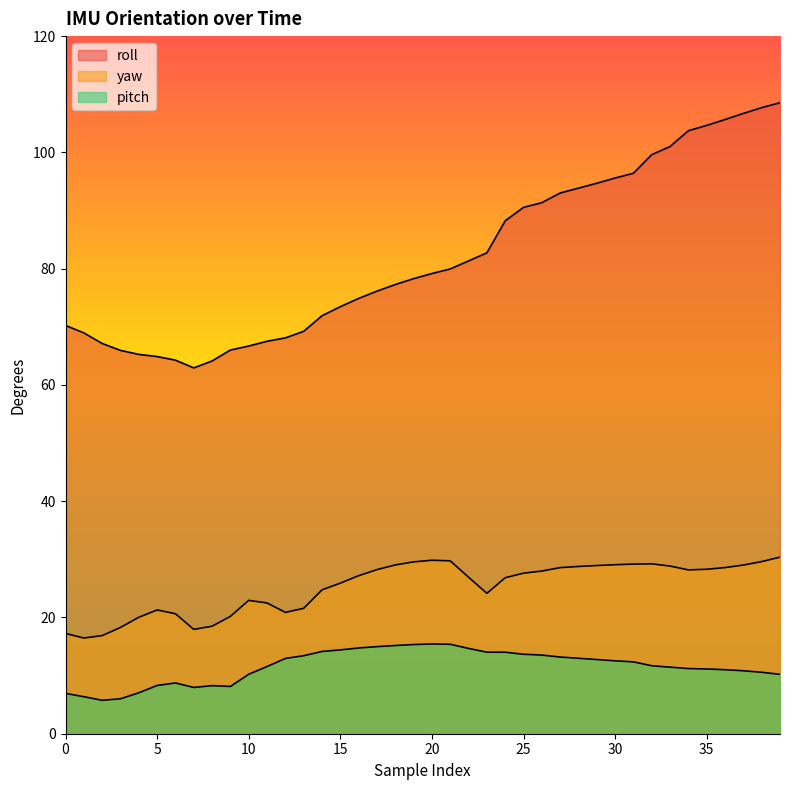

Reading right to left, list all the values displayed in this chart.

roll: 108.5	107.7	106.7	105.7	104.6	103.7	101.0	99.6	96.4	95.6	94.7	93.8	93.0	91.3	90.5	88.2	82.7	81.3	80.0	79.2	78.3	77.3	76.1	74.9	73.5	71.9	69.2	68.1	67.5	66.7	66.0	64.1	62.9	64.3	64.9	65.2	65.9	67.1	69.0	70.2
yaw: 30.4	29.6	29.0	28.6	28.3	28.2	28.8	29.2	29.2	29.1	28.9	28.8	28.6	28.0	27.6	26.8	24.1	26.9	29.7	29.8	29.6	29.0	28.2	27.2	25.9	24.8	21.6	20.9	22.5	22.9	20.2	18.5	17.9	20.6	21.3	20.0	18.3	16.9	16.5	17.2
pitch: 10.2	10.6	10.8	11.0	11.1	11.2	11.4	11.7	12.4	12.5	12.8	13.0	13.2	13.5	13.7	14.0	14.0	14.7	15.4	15.4	15.3	15.2	15.0	14.8	14.4	14.2	13.4	12.9	11.6	10.2	8.1	8.3	8.0	8.7	8.3	7.0	6.0	5.8	6.4	6.9